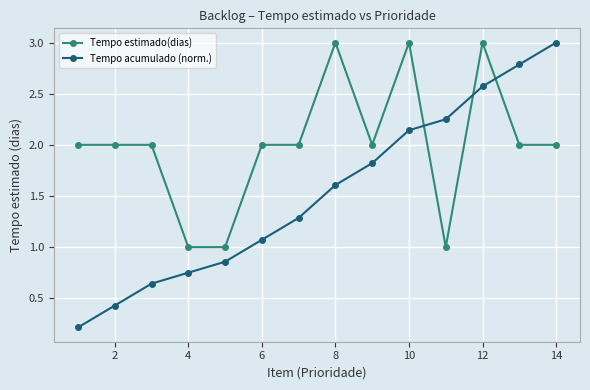

True or false: Tempo acumulado (norm.) and Tempo estimado(dias) intersect in this chart.

True